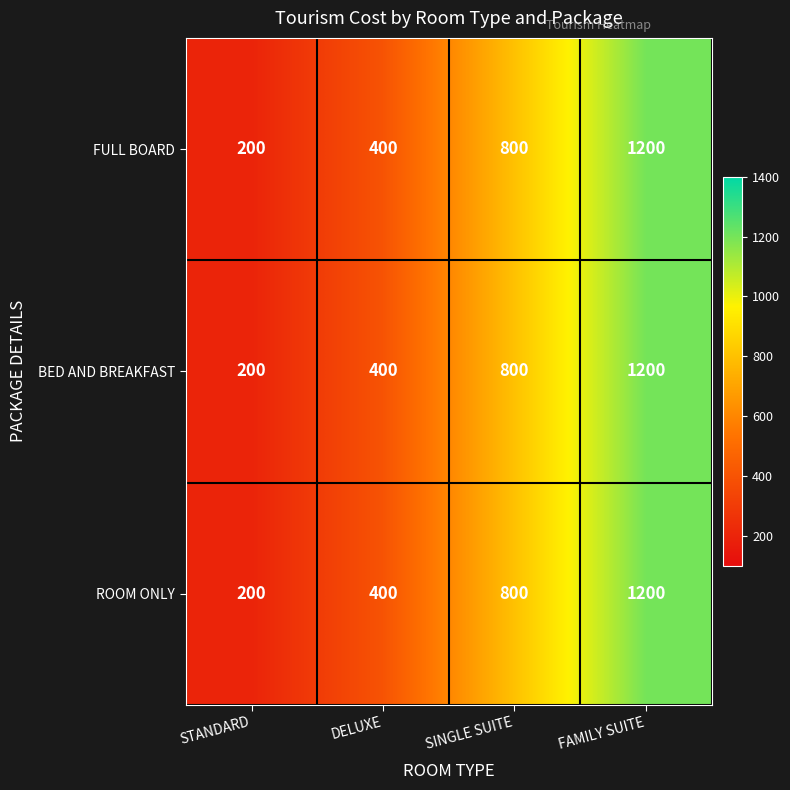

Rank the categories by BED AND BREAKFAST value from highest to lowest.

FAMILY SUITE, SINGLE SUITE, DELUXE, STANDARD